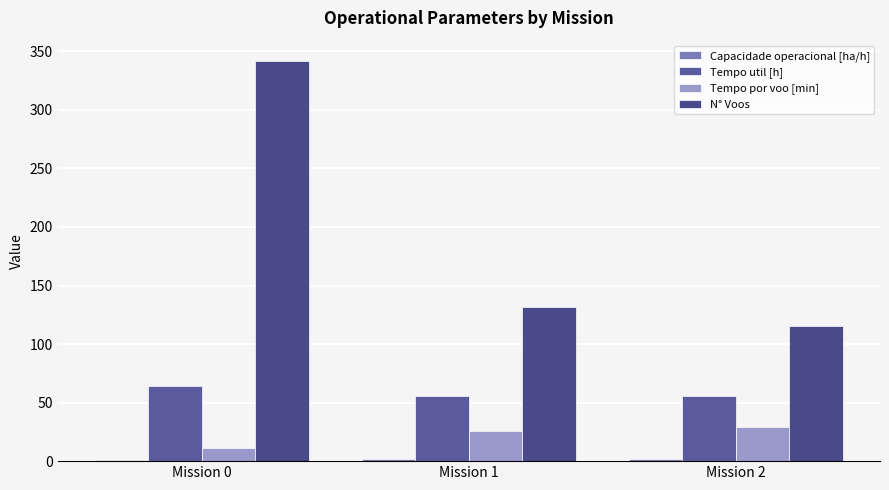

What is the smallest value displayed?

1.4